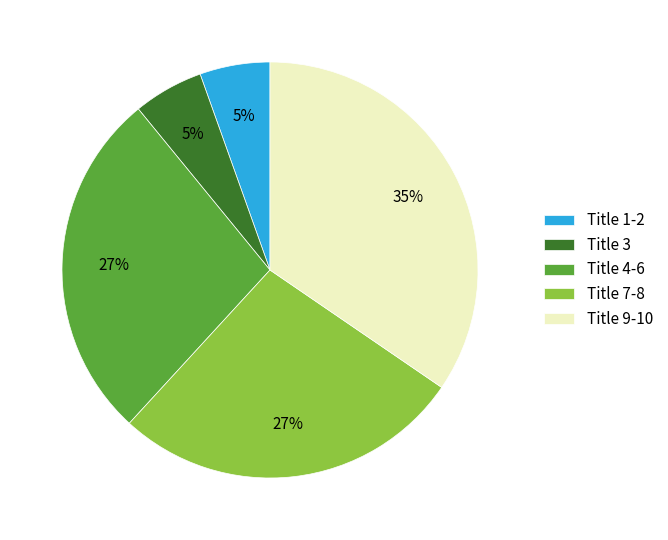

Is the sum of Title 1-2 and Title 3 greater than half?

No